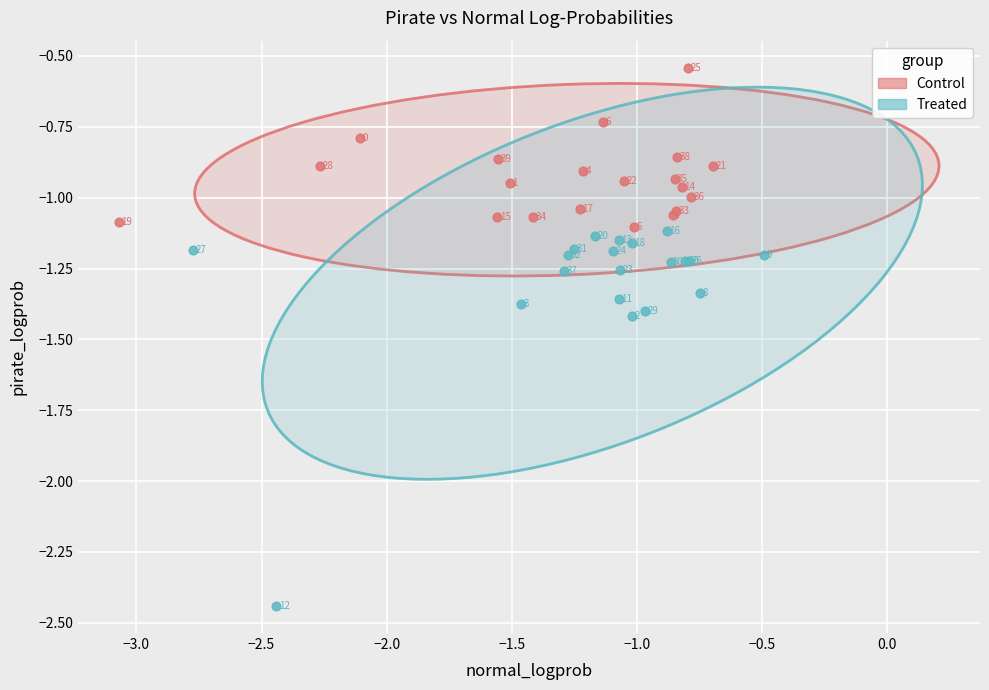

Which series contains the lowest Y value?

Treated